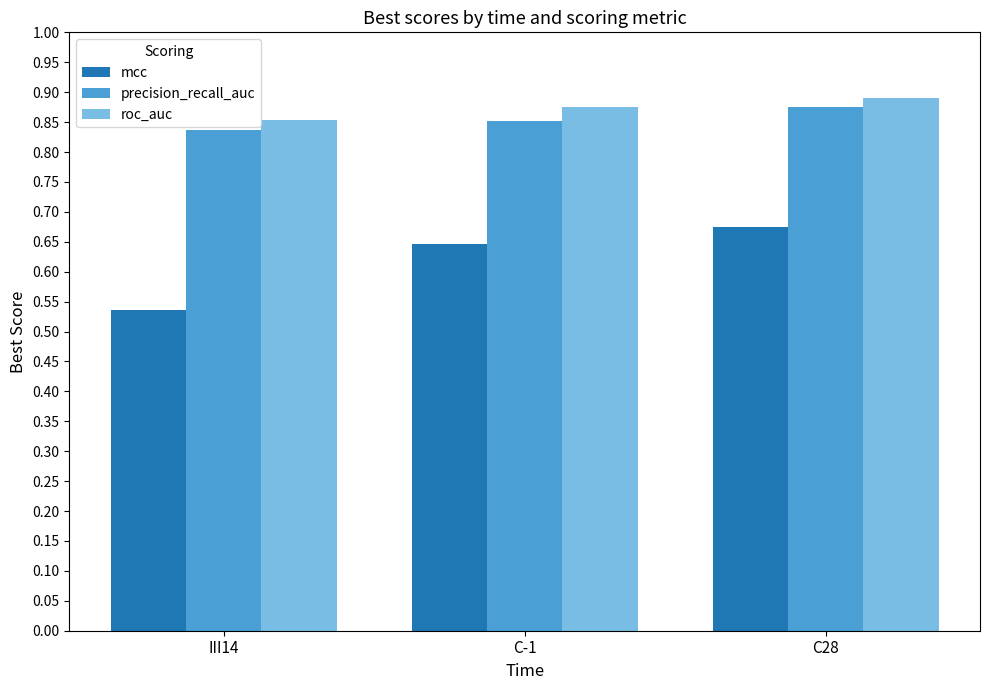

List the labels in order of precision_recall_auc value, largest first.

C28, C-1, III14